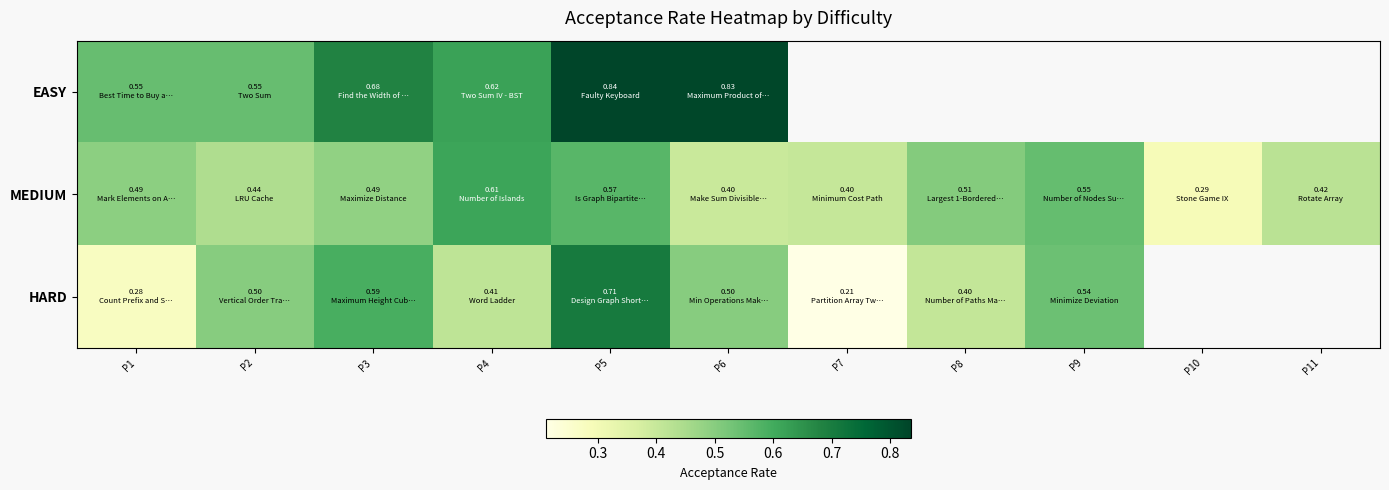

Count the number of categories in the chart.

11